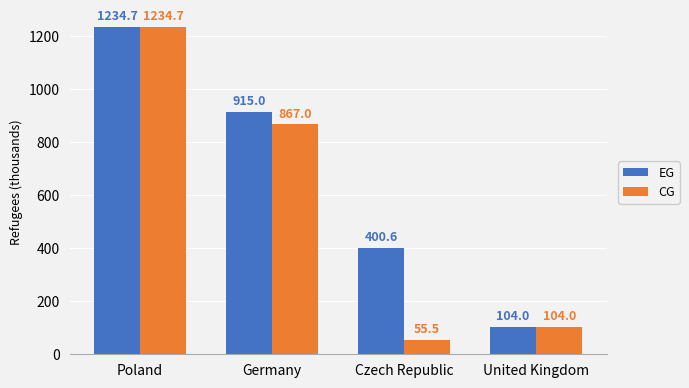

How many groups of bars are there?

4